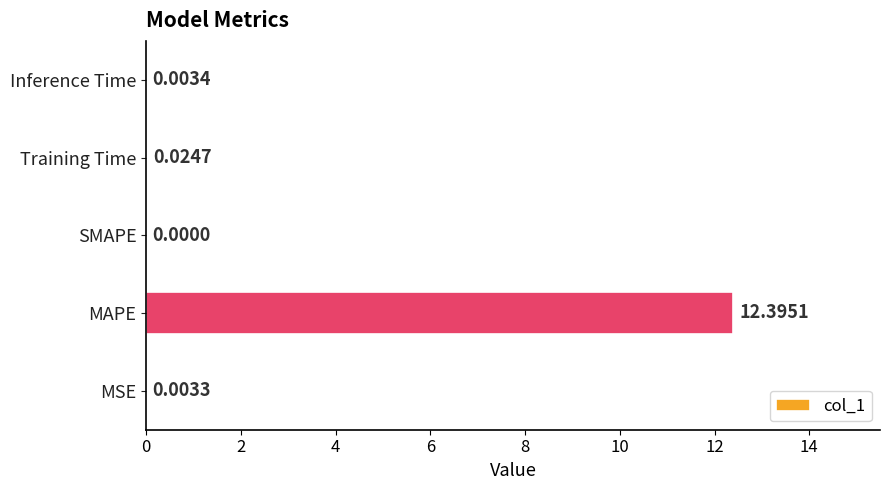

What is the sum of the values at MAPE and Inference Time?

12.4